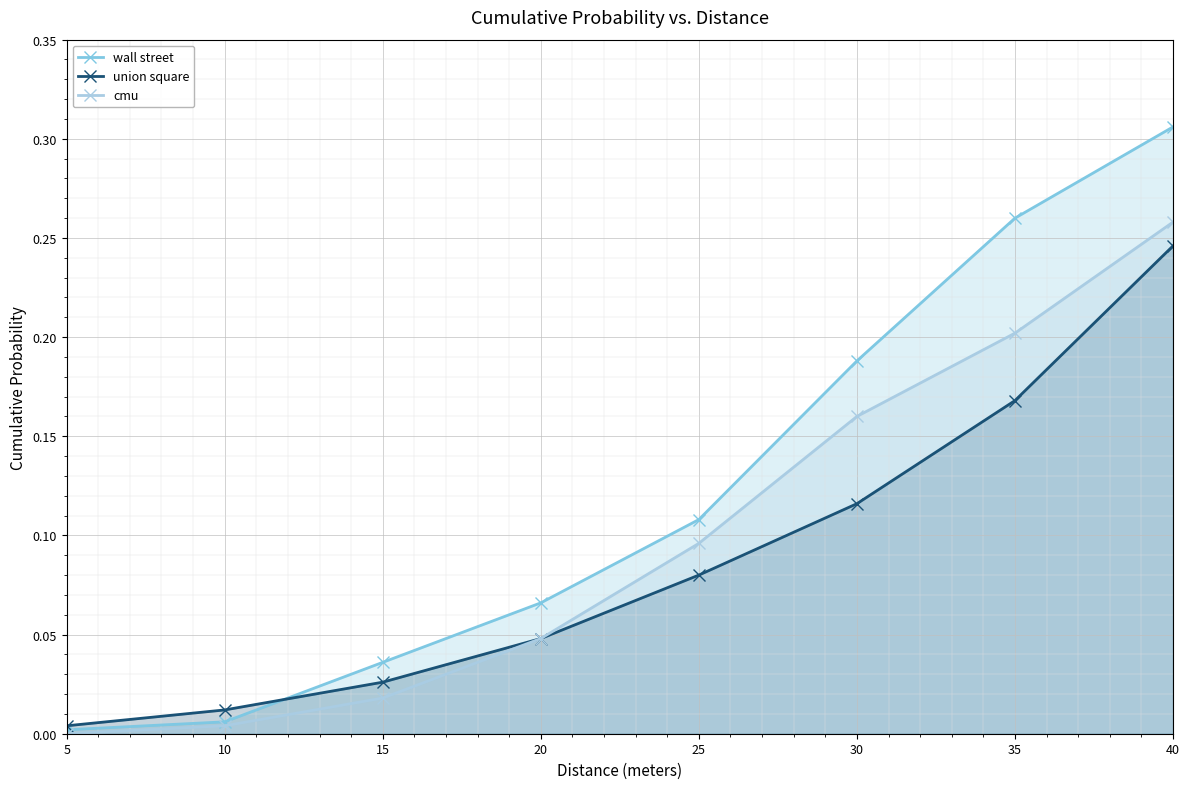

List the labels in order of cmu value, smallest first.

5, 10, 15, 20, 25, 30, 35, 40